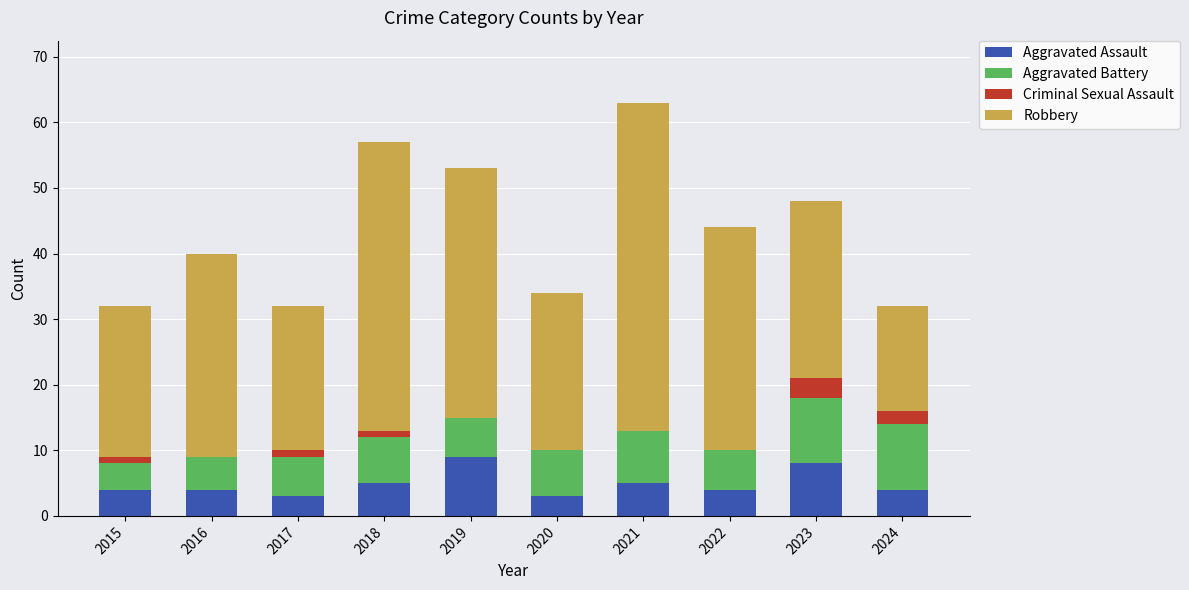

What is the highest value of the Aggravated Assault series?

9